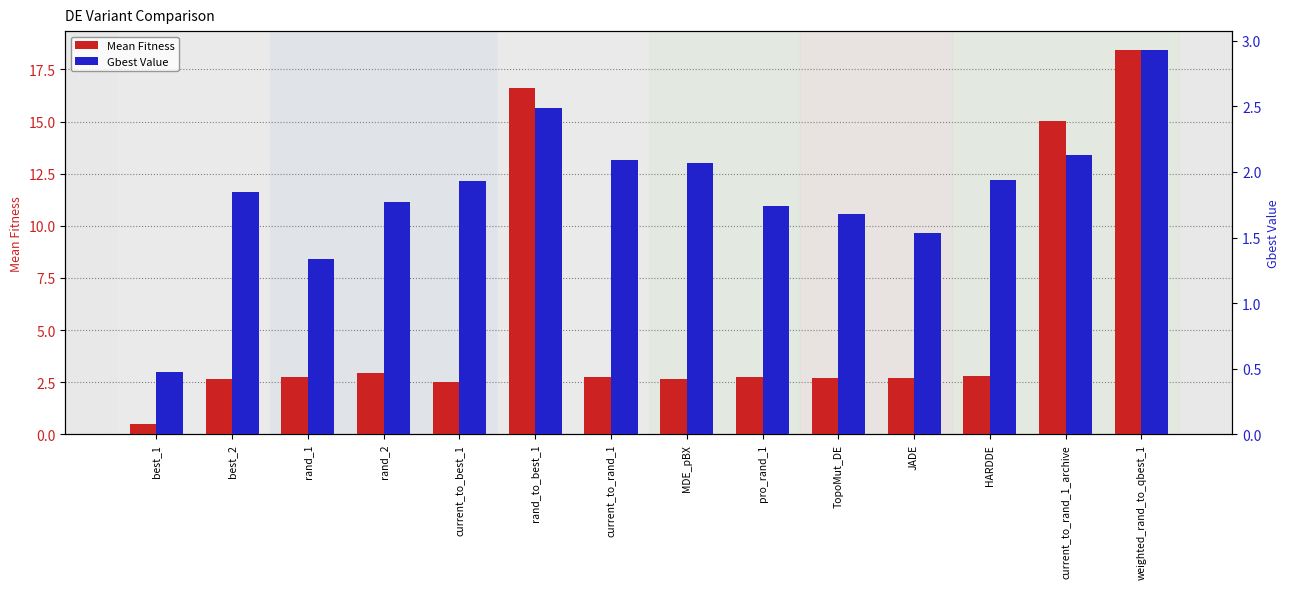

Read the Gbest Value value at best_1.

0.5